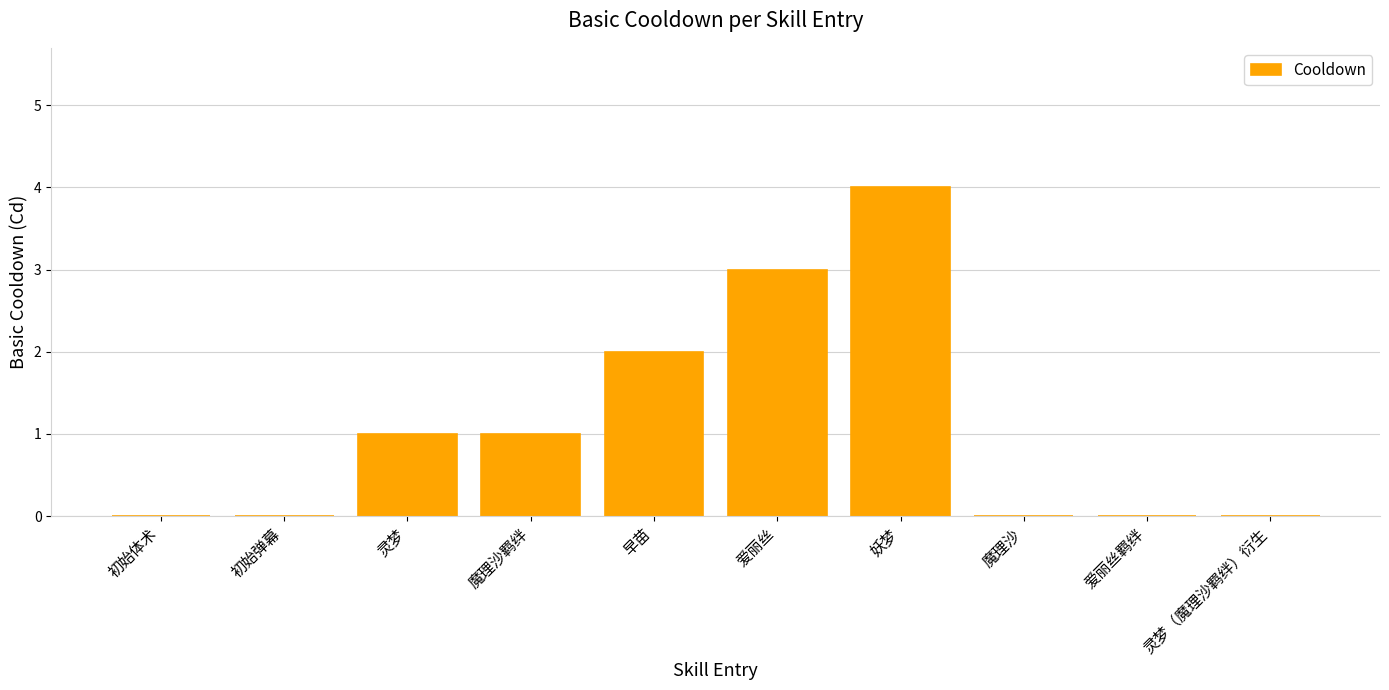

Are the bars horizontal?

No